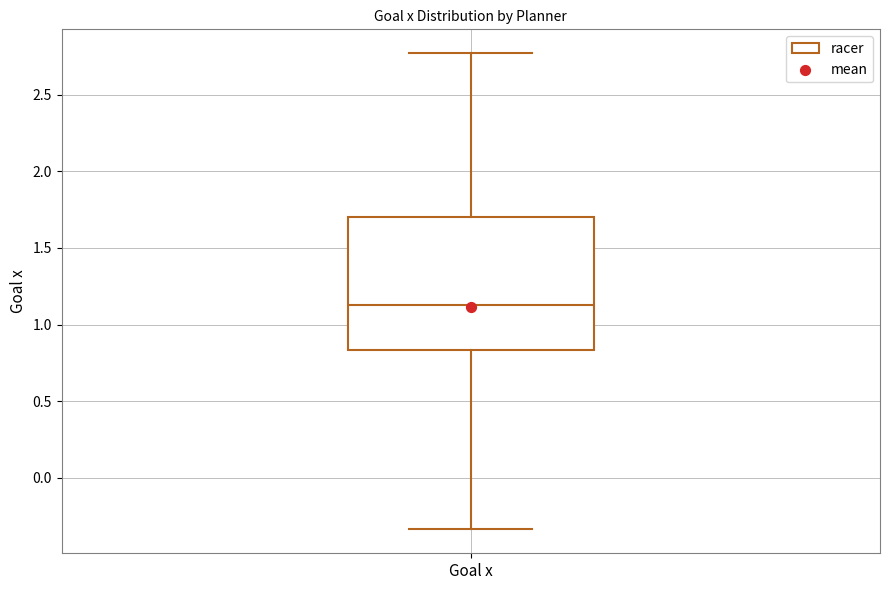

Transcribe this box plot: give where the median line is, the range the box spans, and where the two whiskers end, as read against the y-axis. The values are not printed on the chart, so give them approximately, as read against the axis.

median 1.15, box 0.85 to 1.70, whiskers -0.35 to 2.75